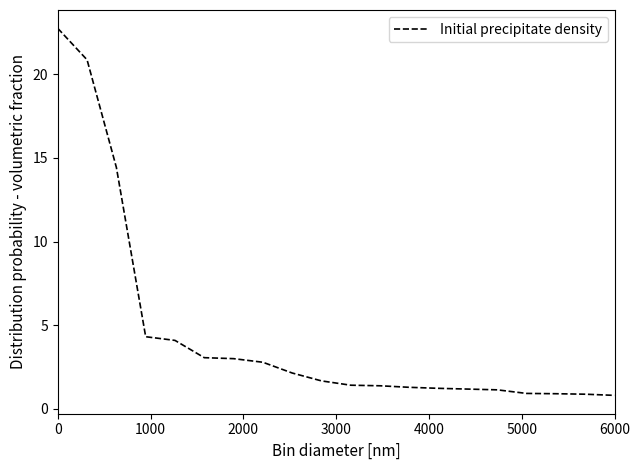

What is the difference between the maximum and minimum values?

22.0